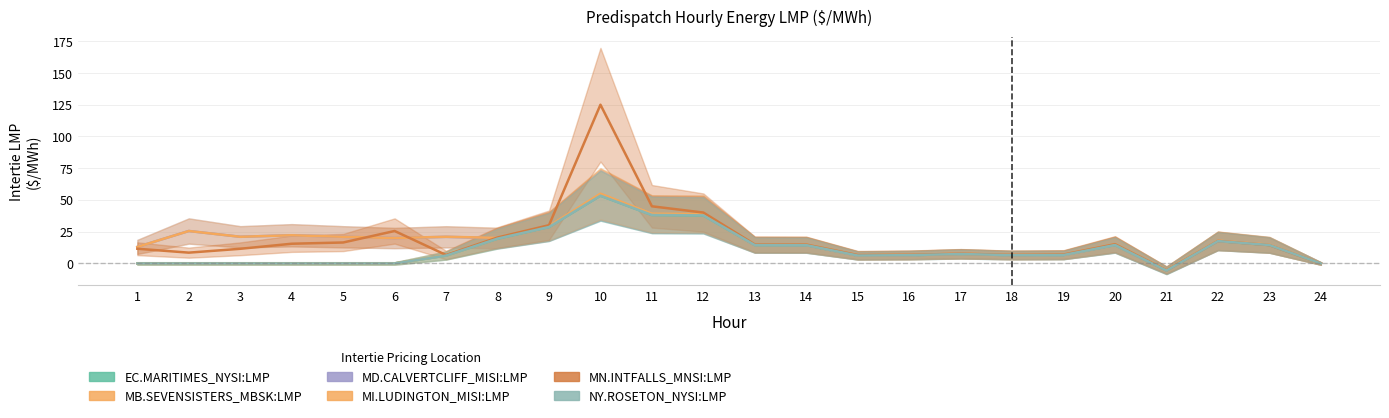

What is the difference between the maximum and minimum values in the MN.INTFALLS_MNSI:LMP series?

130.3